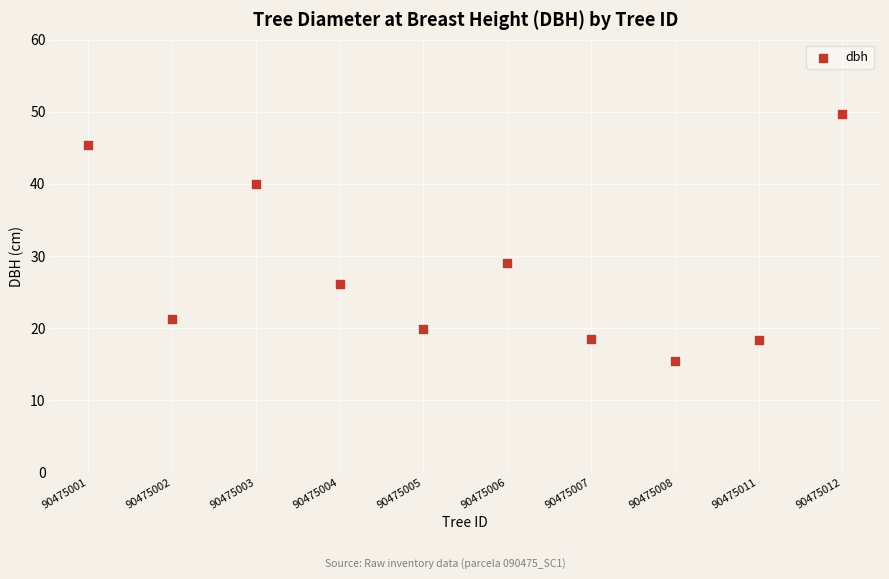

What is the average Y value?

28.3